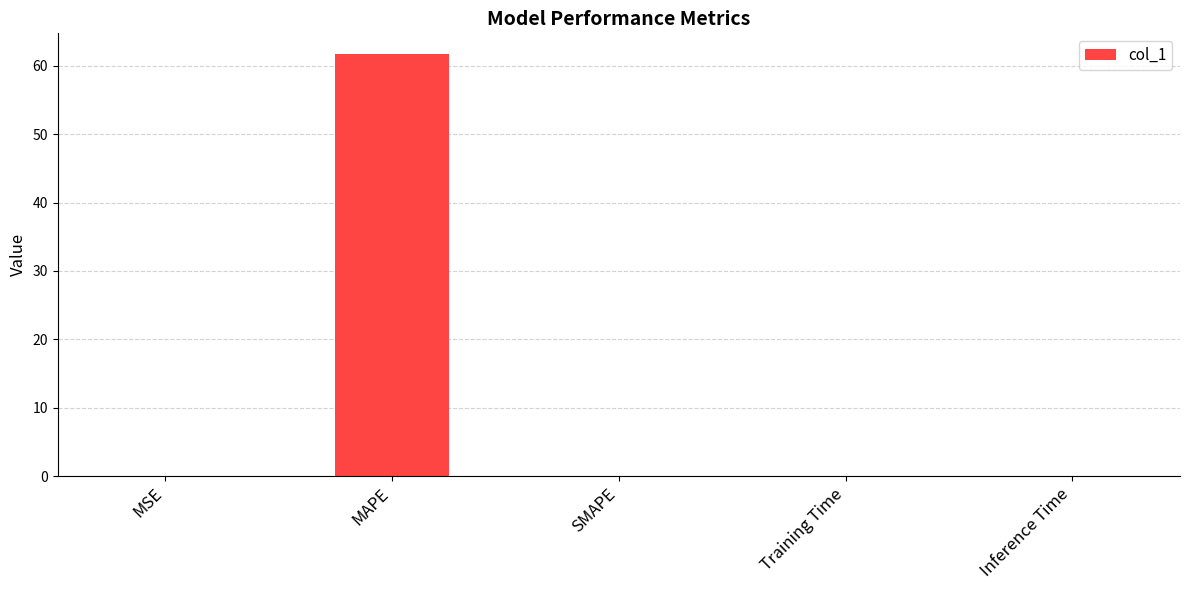

The value at MSE is 0.0. True or false?

True